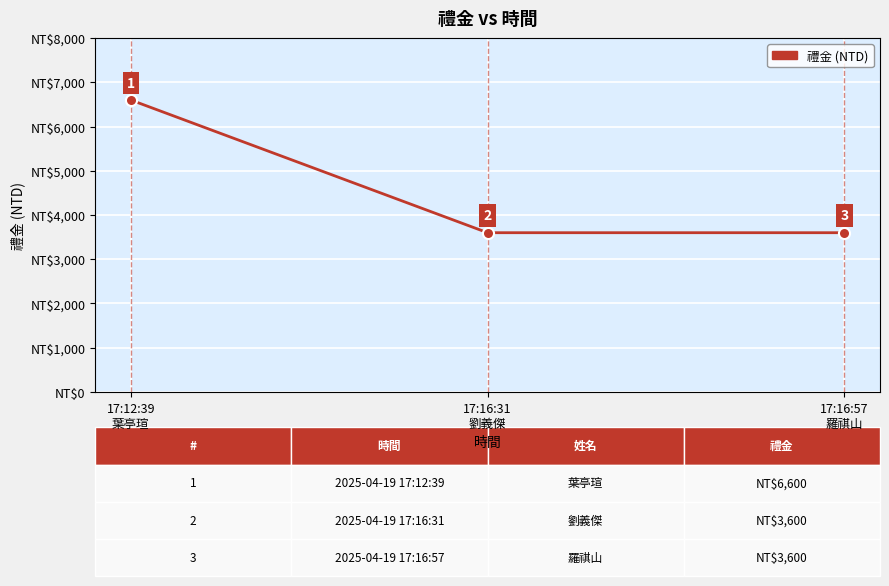

Reading left to right, what are all the values shown in this chart?

17:12:39
葉亭瑄=6600	17:16:31
劉義傑=3600	17:16:57
羅祺山=3600